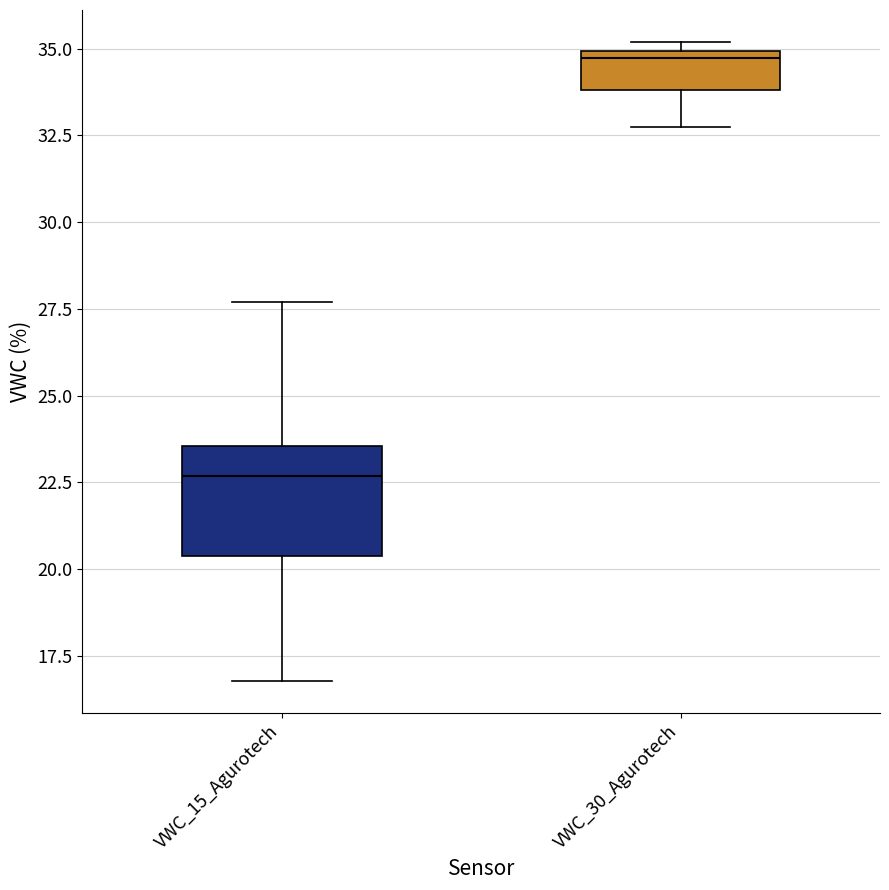

Reading left to right, transcribe this box plot: for each box, give where its median line is, the range the box spans, and where its two whiskers end, as read against the y-axis. The values are not printed on the chart, so give them approximately, as read against the axis.

VWC_15_Agurotech: median 22.5, box 20.5 to 23.5, whiskers 17.0 to 27.5
VWC_30_Agurotech: median 34.5, box 34.0 to 35.0, whiskers 33.0 to 35.0 (just above the box's upper edge)